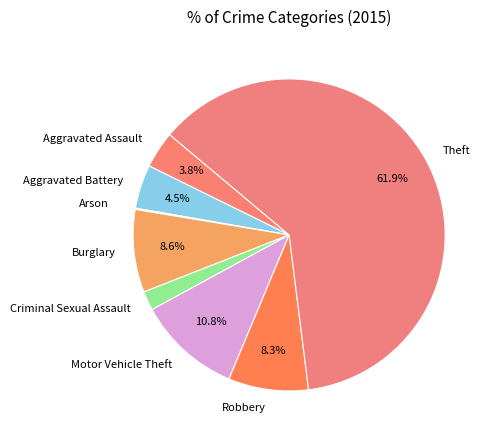

Which has a higher value, Aggravated Assault or Criminal Sexual Assault?

Aggravated Assault